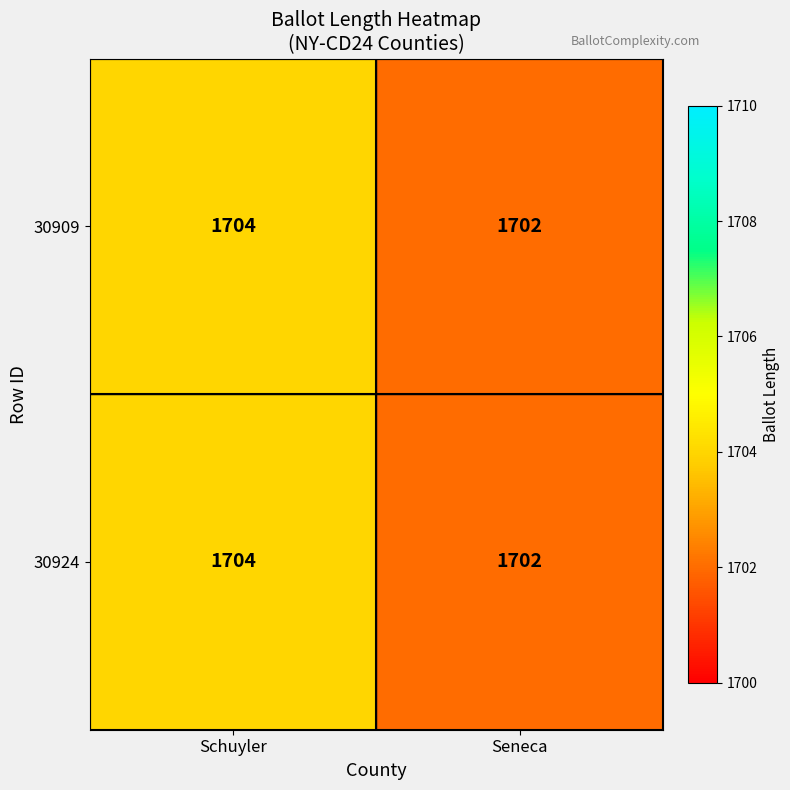

Reading left to right, what are all the values shown in this chart?

30909: Schuyler=1704	Seneca=1702
30924: Schuyler=1704	Seneca=1702